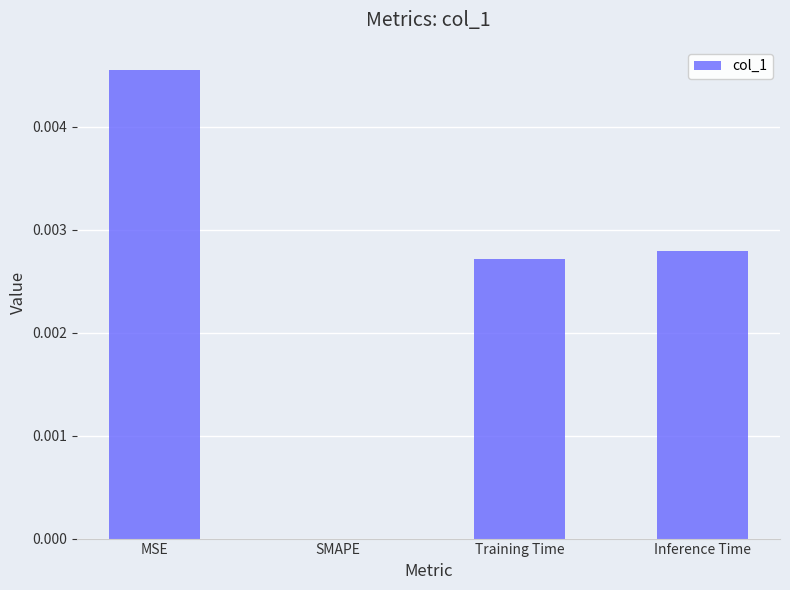

Which has a higher value, MSE or Training Time?

MSE